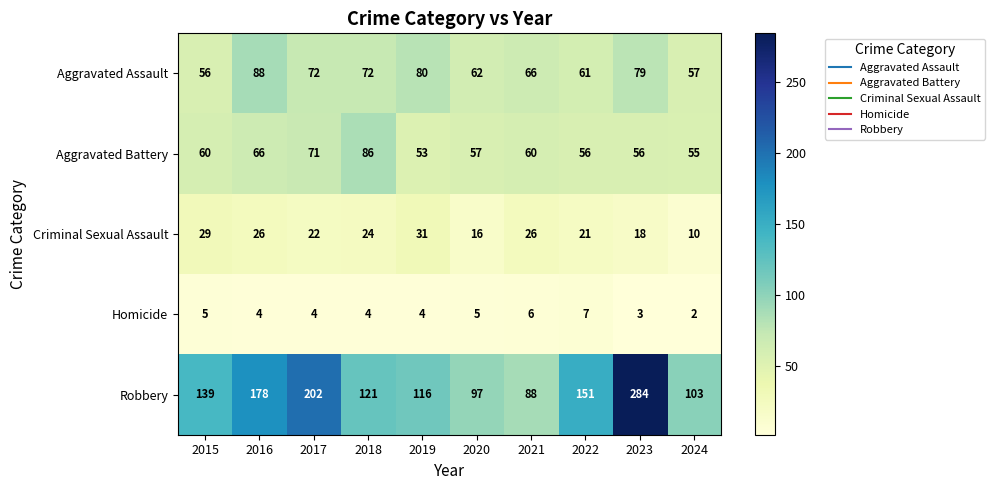

Is it true that Aggravated Assault equals 83 at 2020?

False